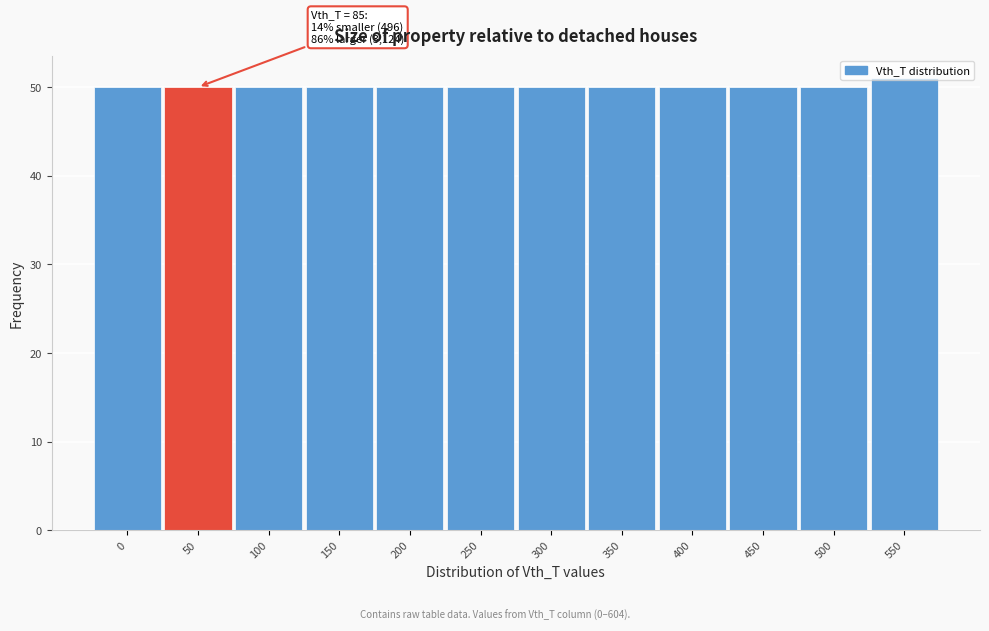

What is the maximum value shown in the chart?

51